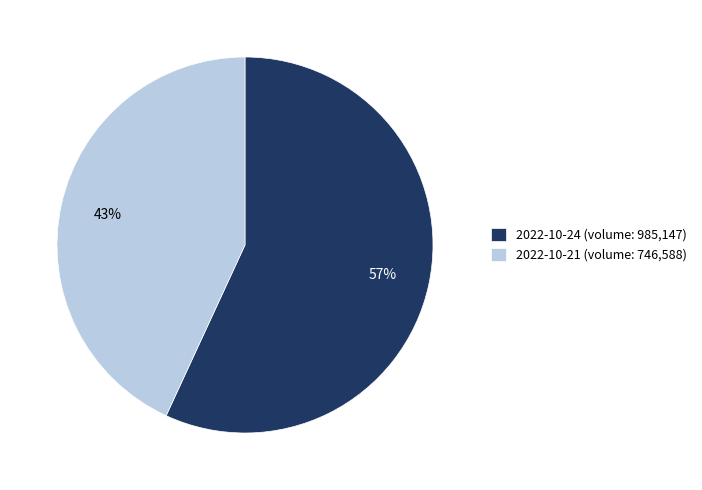

How many slices are in this pie chart?

2